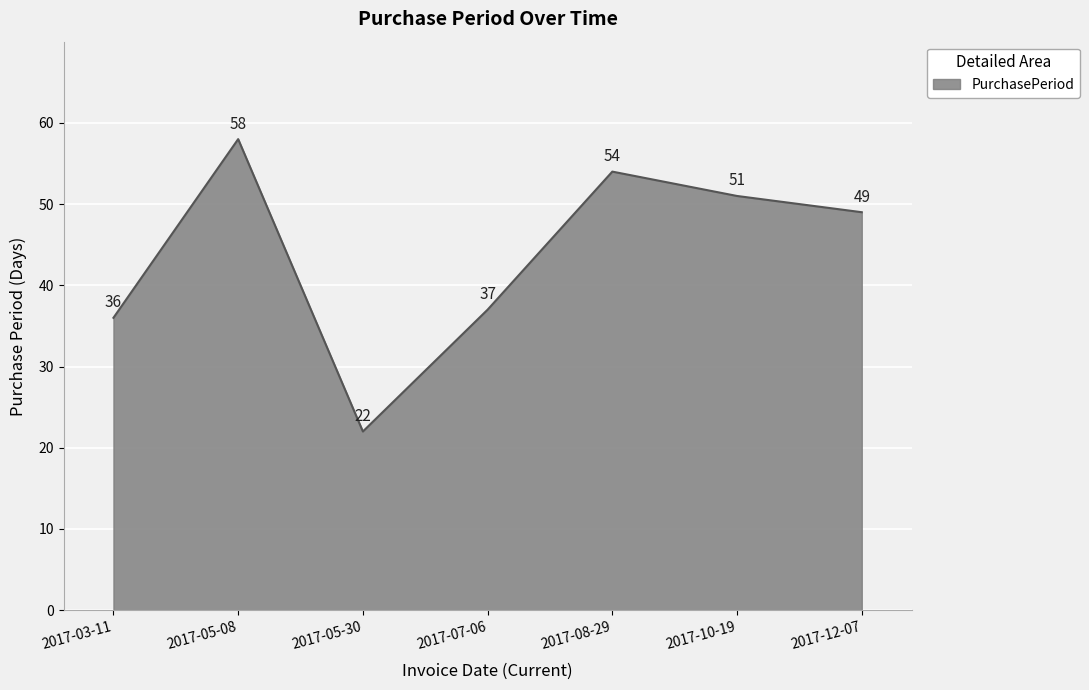

What is the change in value from 2017-07-06 to 2017-10-19?

+14